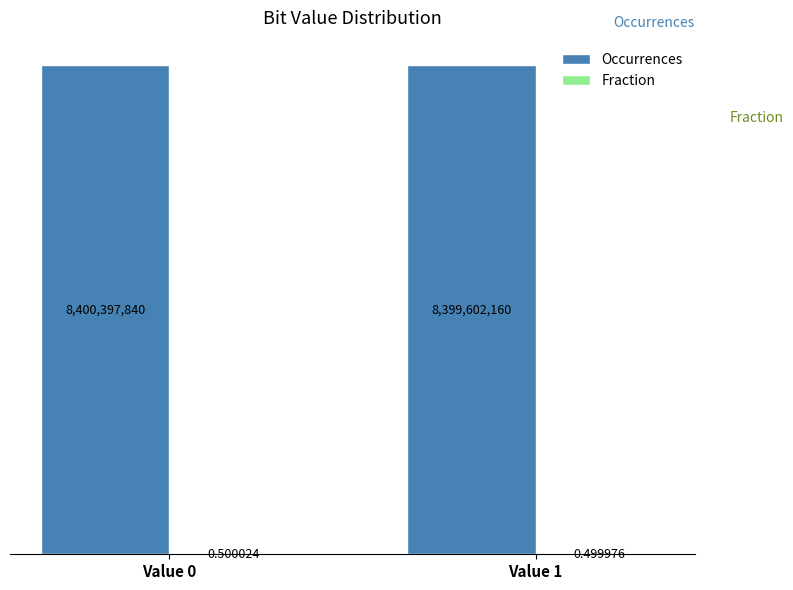

What is the sum of all Occurrences values?

16800000000.0